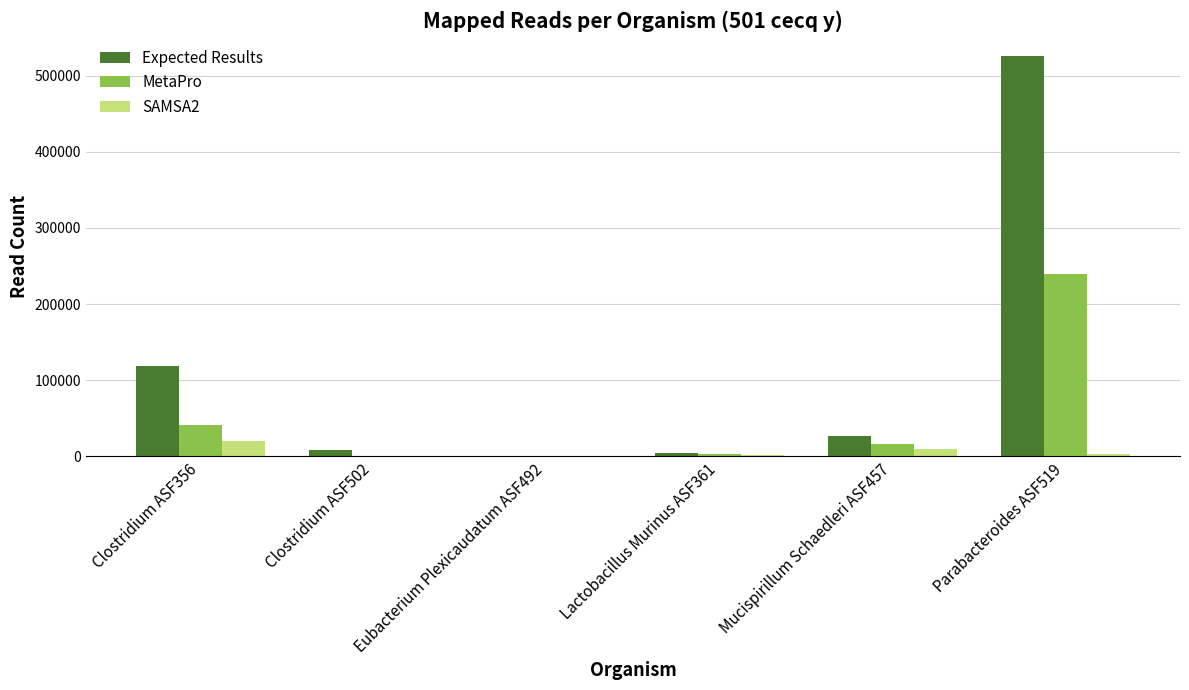

What is the sum of all Expected Results values?

686575